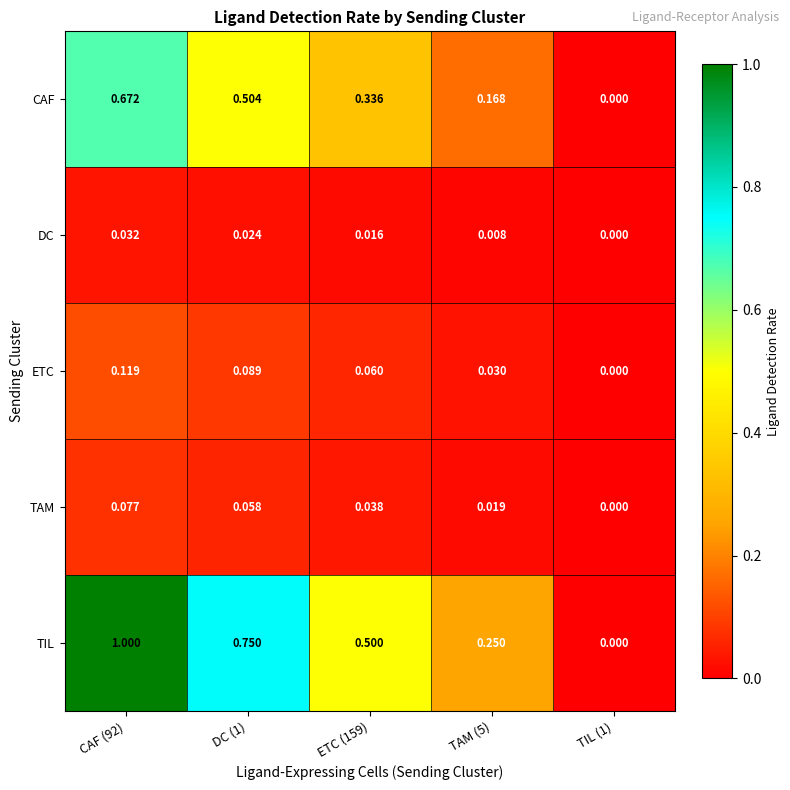

Is the value of TAM at DC (1) greater than the value of DC at CAF (92)?

Yes